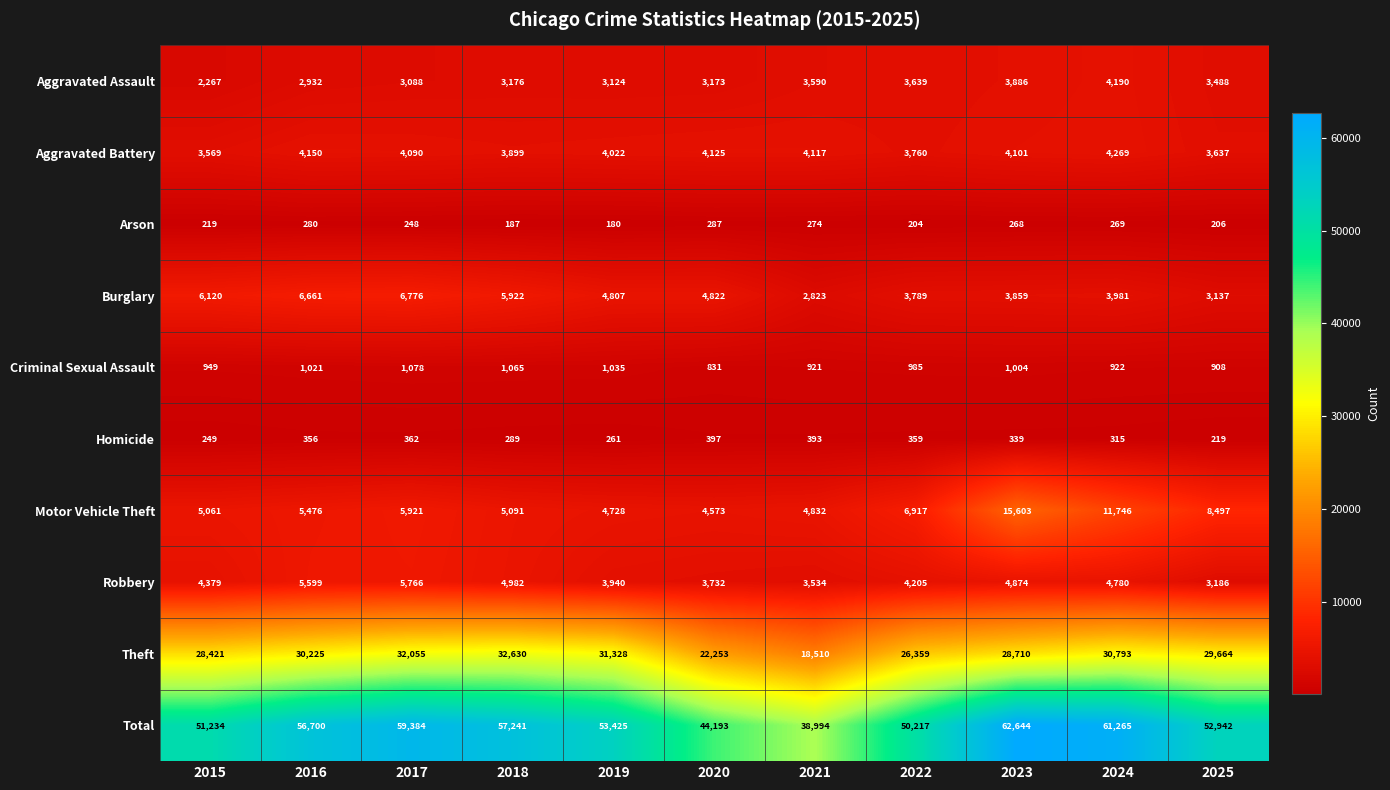

At which label is Burglary closest to 4799?

2019